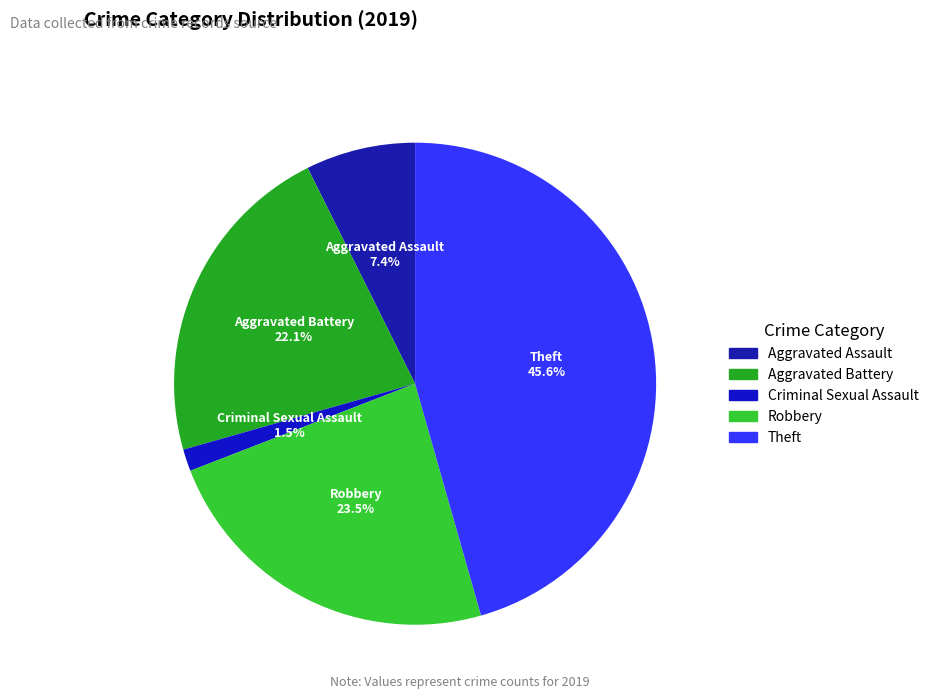

Between Robbery and Aggravated Assault, which is larger?

Robbery